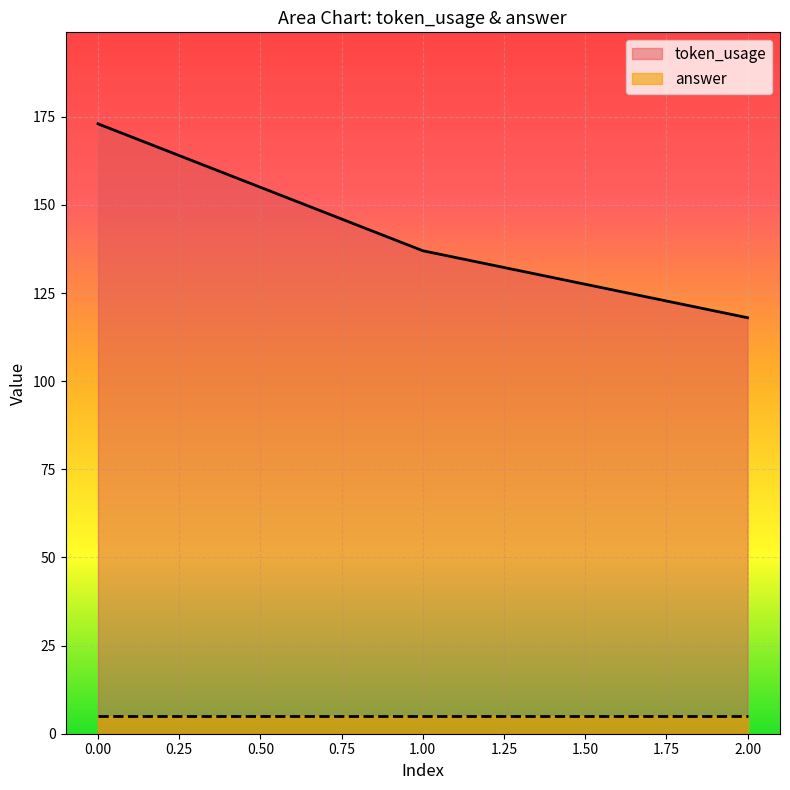

The chart shows a value of 225 at 1. True or false?

False